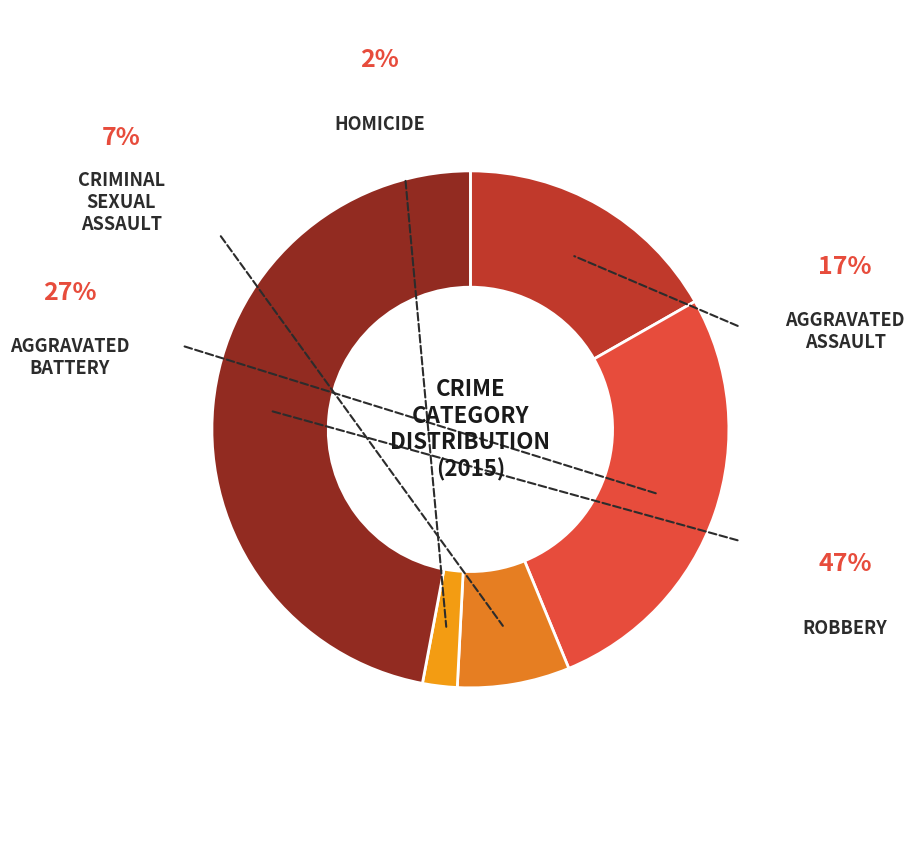

Count the number of slices in the pie.

5